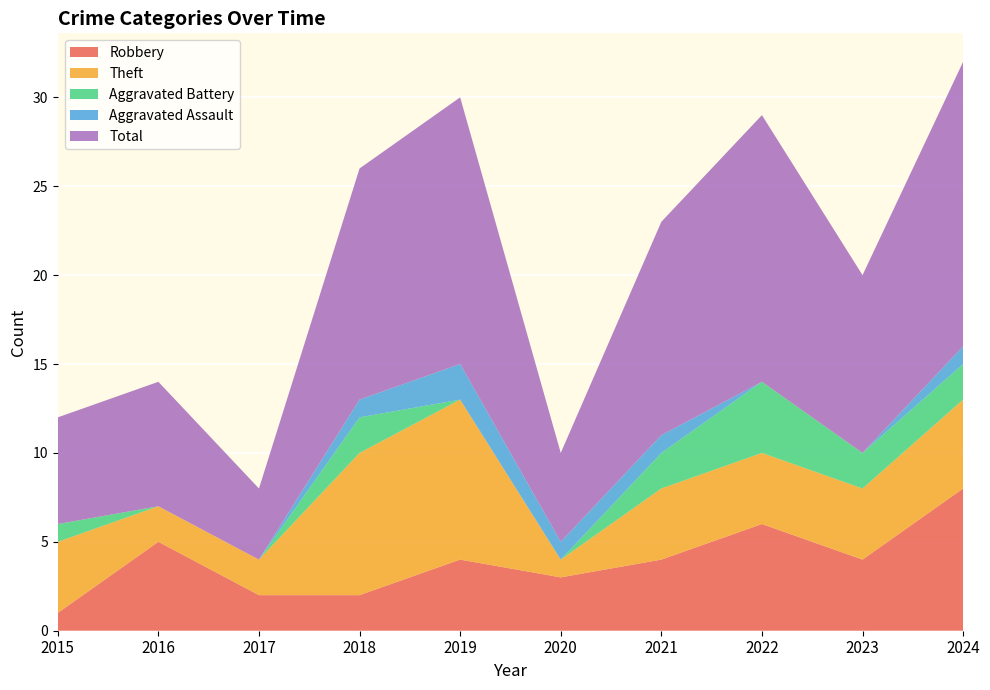

Reading left to right, extract all data points from this chart.

Robbery: 1	5	2	2	4	3	4	6	4	8
Theft: 4	2	2	8	9	1	4	4	4	5
Aggravated Battery: 1	0	0	2	0	0	2	4	2	2
Aggravated Assault: 0	0	0	1	2	1	1	0	0	1
Total: 6	7	4	13	15	5	12	15	10	16